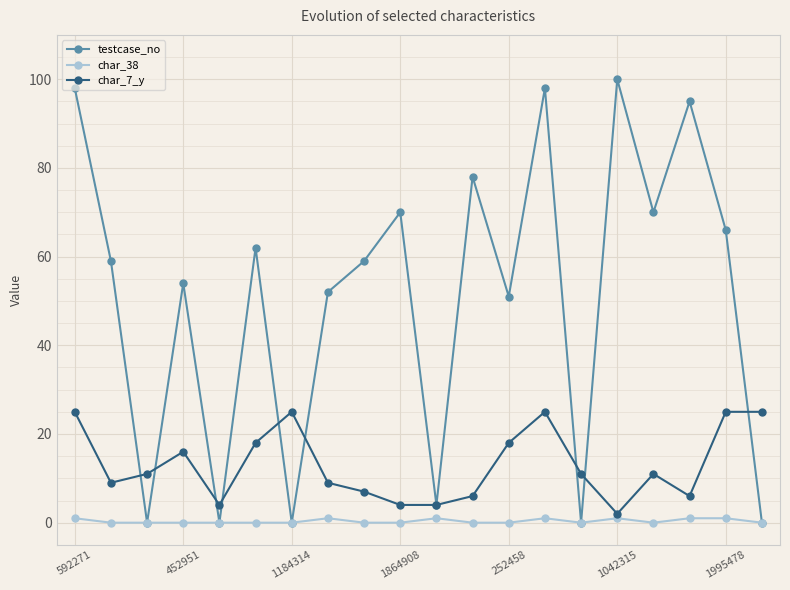

True or false: char_7_y has more than 1 interior local peaks.

True